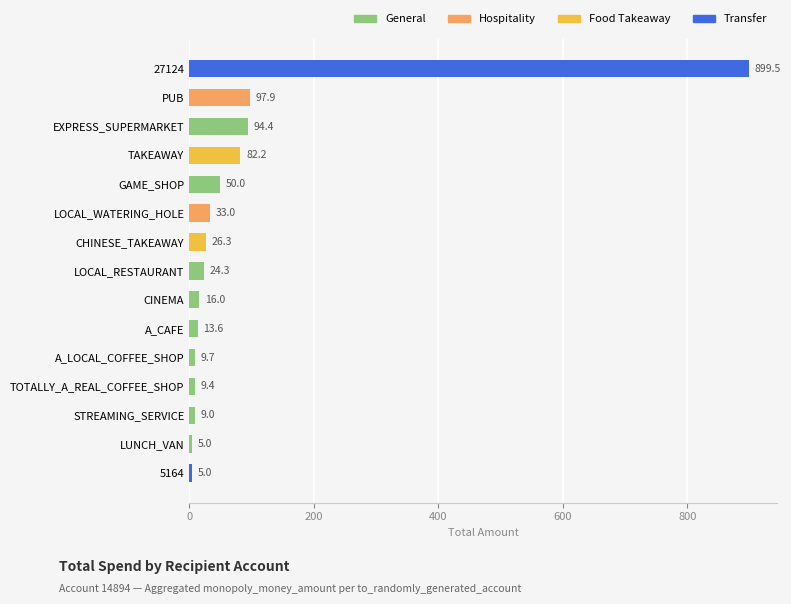

Approximately how many times larger is the value at A_CAFE compared to LOCAL_RESTAURANT?

0.6